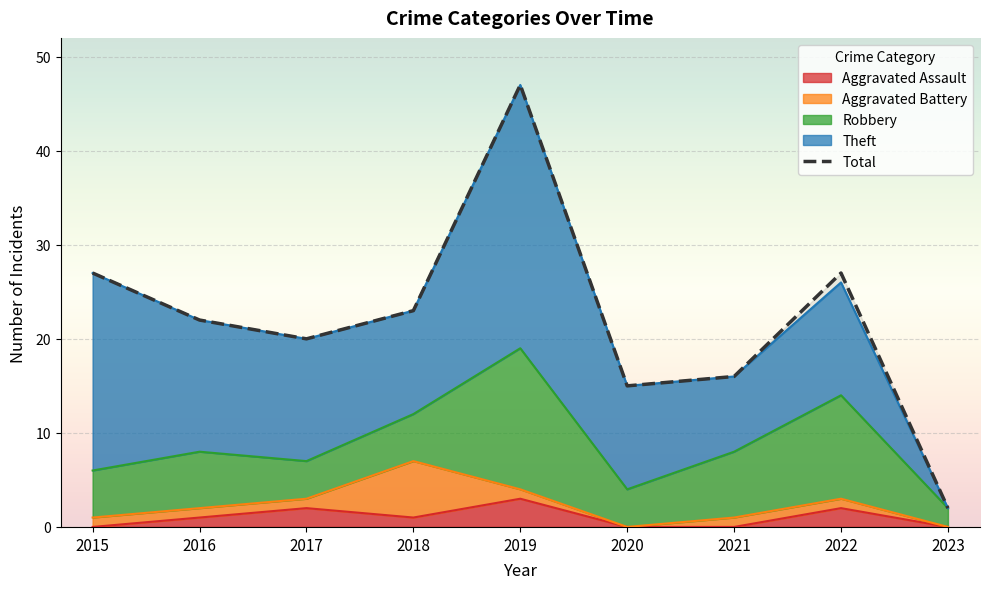

What is the sum of all Robbery values?

59